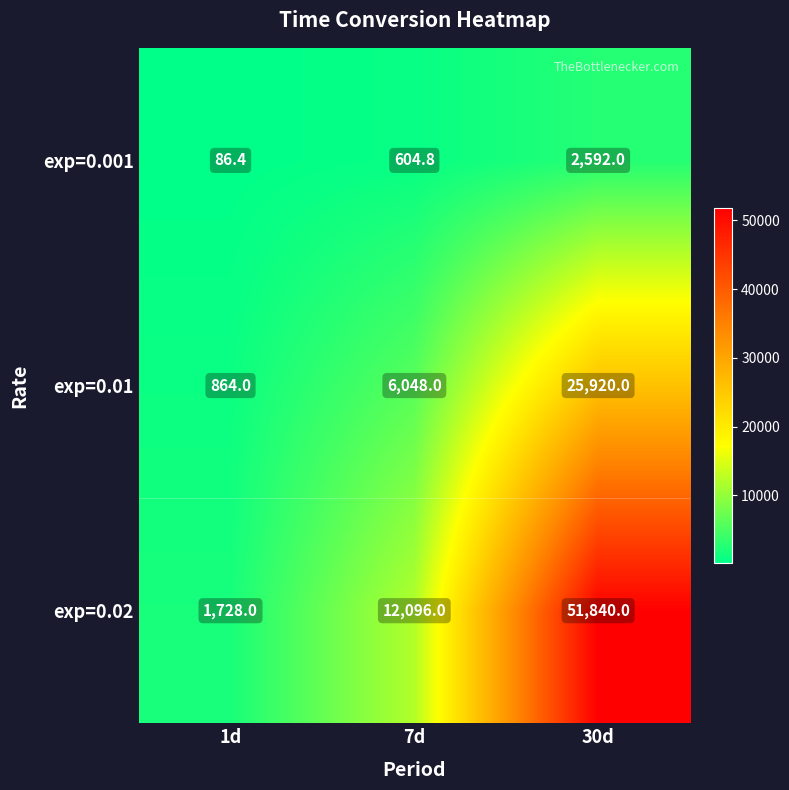

List the series in order of their overall mean, highest first.

exp=0.02, exp=0.01, exp=0.001